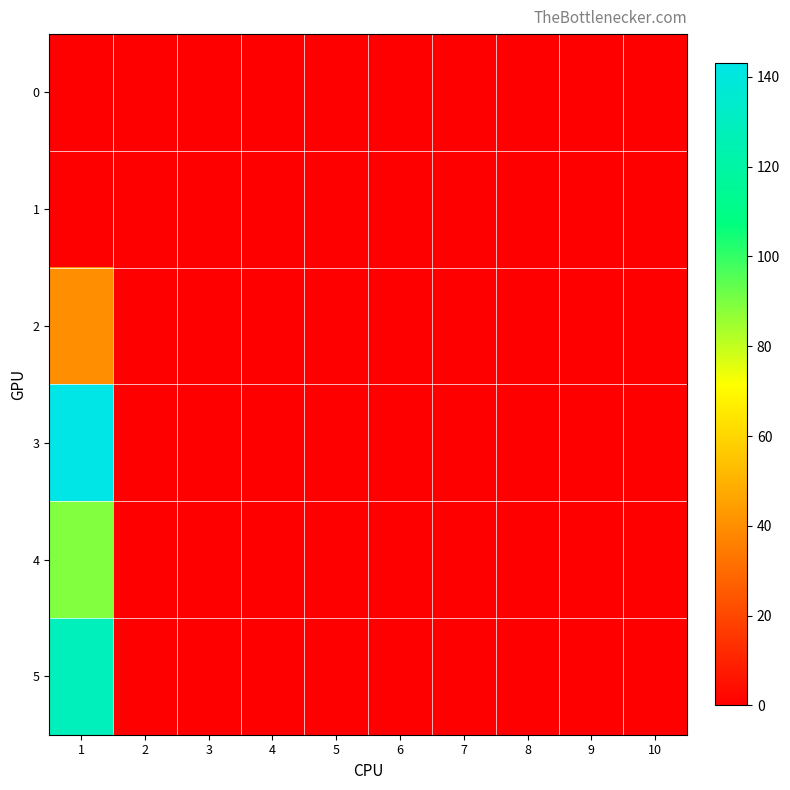

Reading left to right, transcribe all the data shown in this chart.

0: 1=0	2=0	3=0	4=0	5=0	6=0	7=0	8=0	9=0	10=0
1: 1=0	2=0	3=0	4=0	5=0	6=0	7=0	8=0	9=0	10=0
2: 1=40	2=0	3=0	4=0	5=0	6=0	7=0	8=0	9=0	10=0
3: 1=143	2=0	3=0	4=0	5=0	6=0	7=0	8=0	9=0	10=0
4: 1=89	2=0	3=0	4=0	5=0	6=0	7=0	8=0	9=0	10=0
5: 1=128	2=0	3=0	4=0	5=0	6=0	7=0	8=0	9=0	10=0